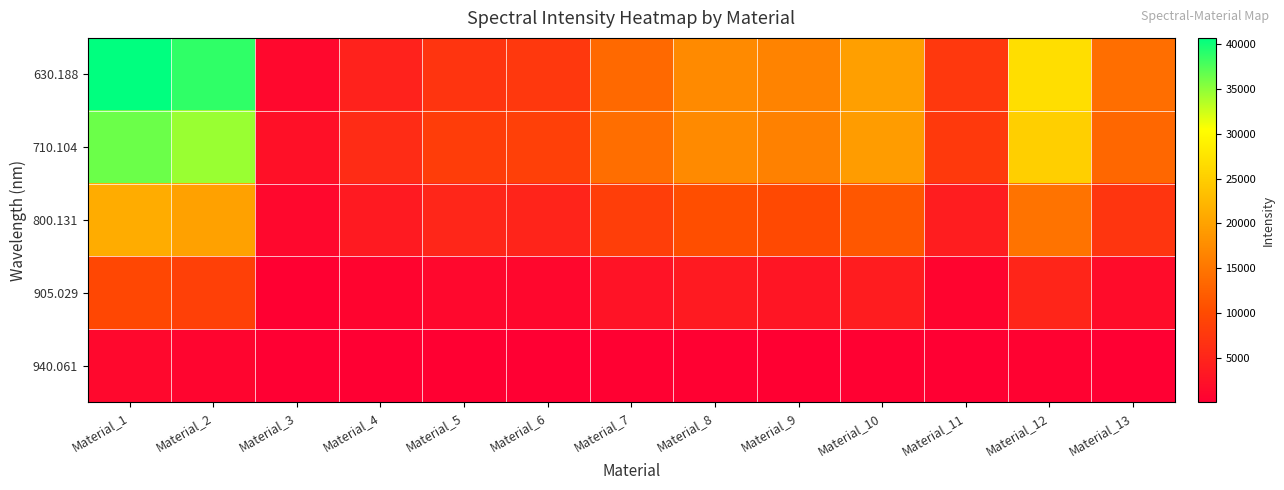

How many categories are shown in the chart?

13